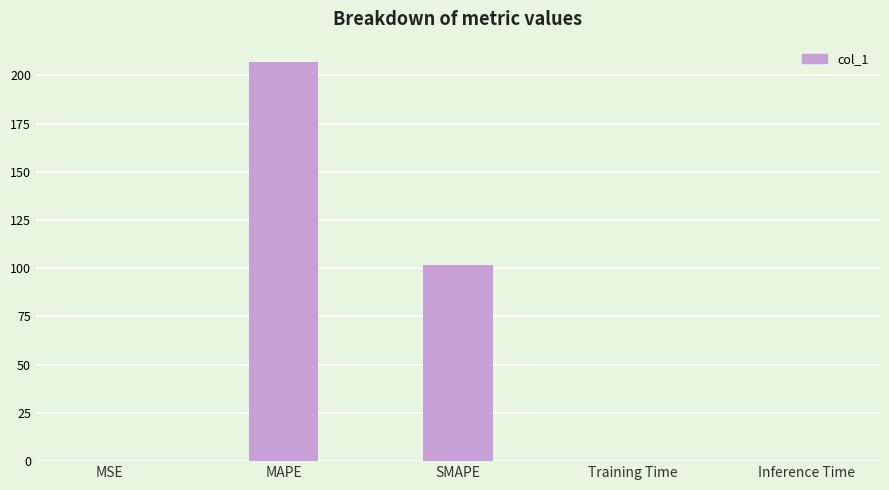

What is the sum of all values?

309.0